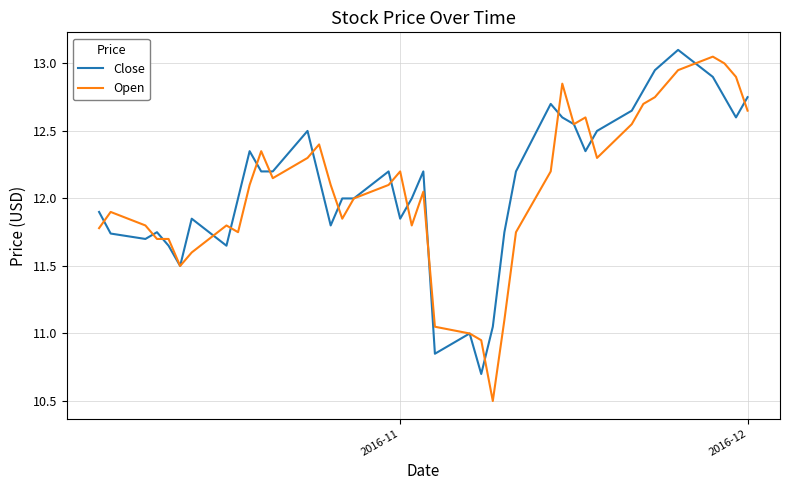

What is the minimum value shown in the chart?

10.5